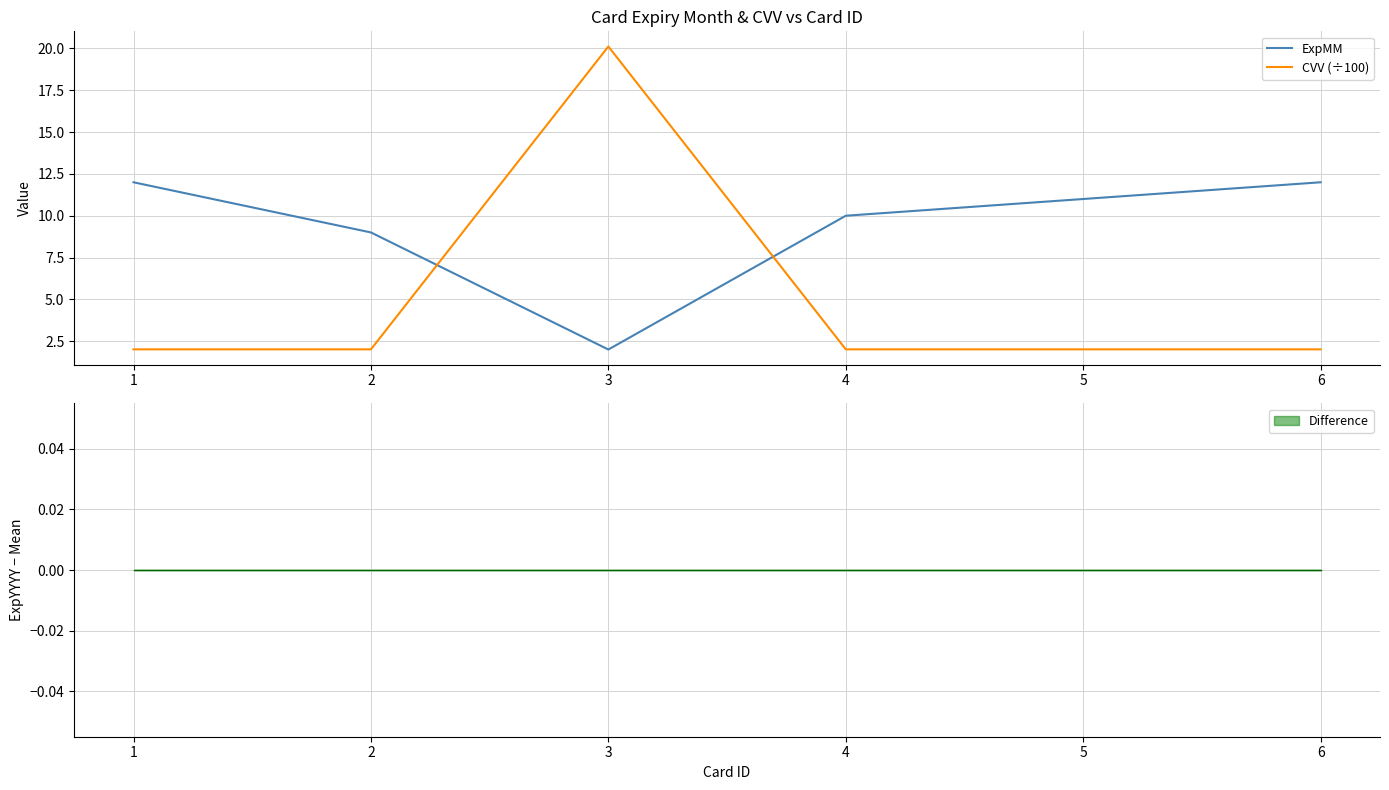

Which series changed the most between 1 and 4?

ExpMM